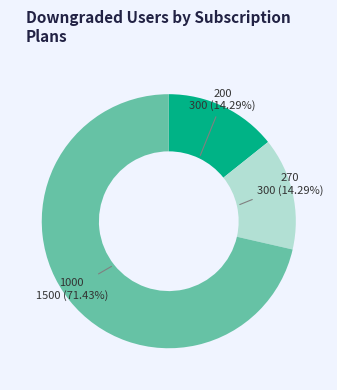

Count the number of slices in the pie.

3